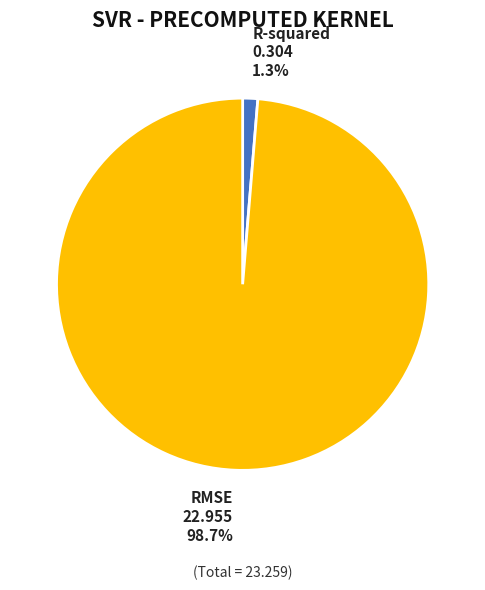

How many slices are in this pie chart?

2